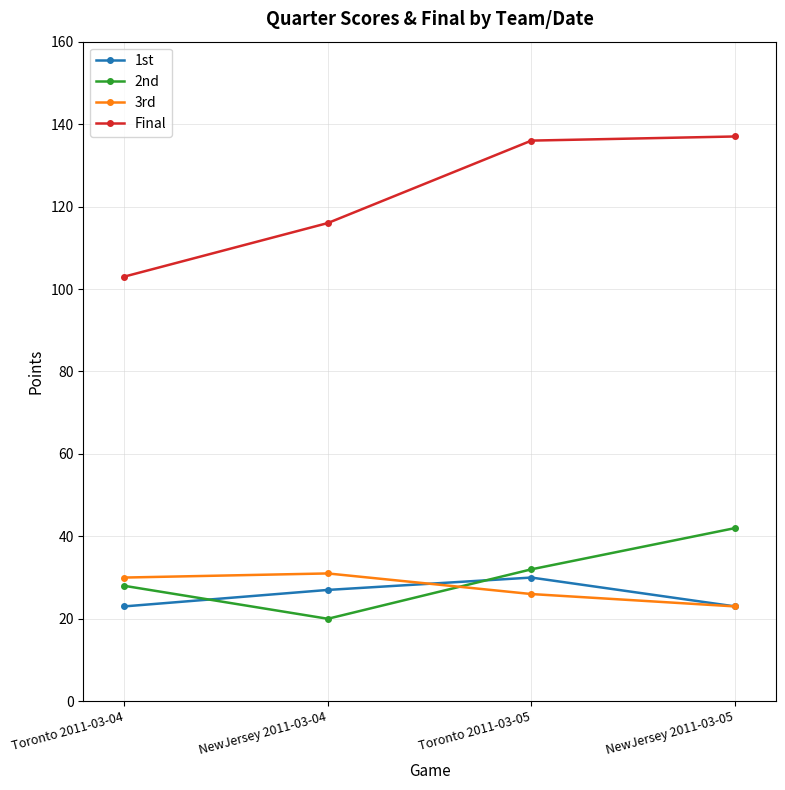

What is the difference between the highest and lowest values at NewJersey 2011-03-05?

114